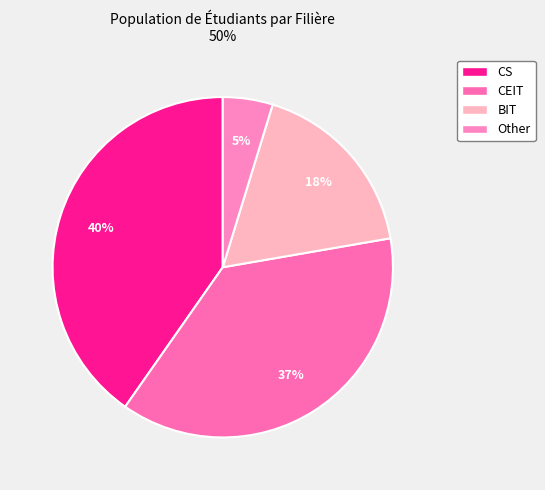

How many slices are in this pie chart?

4